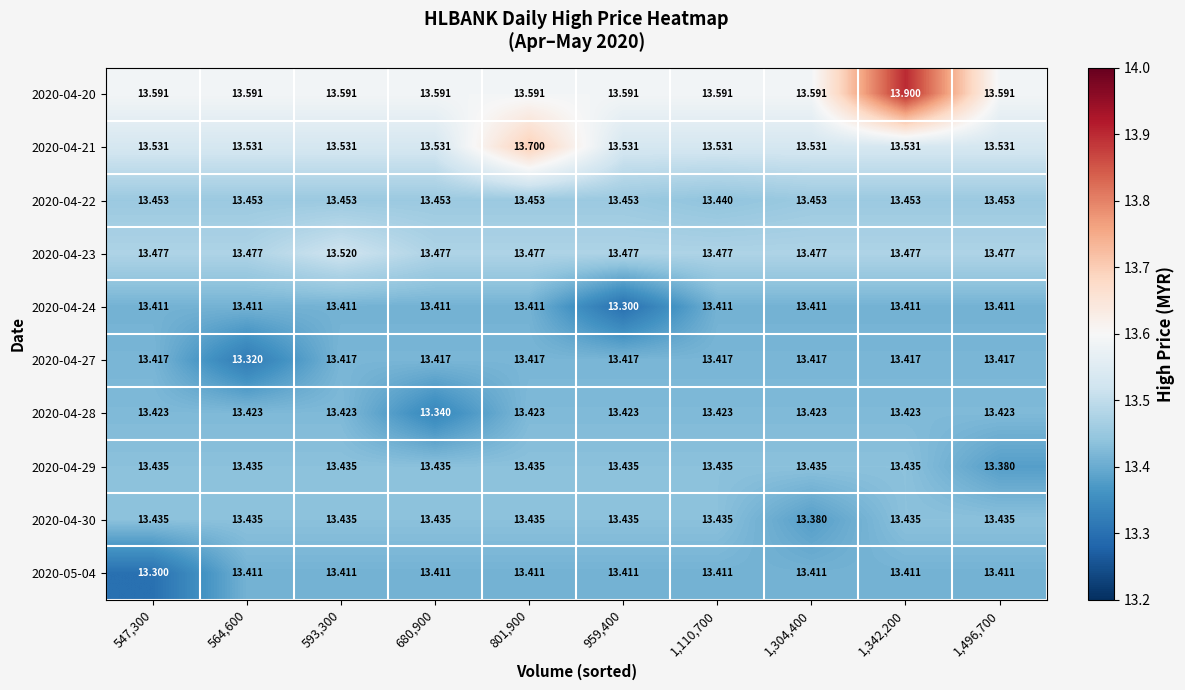

Which series has the largest total across all categories?

2020-04-20